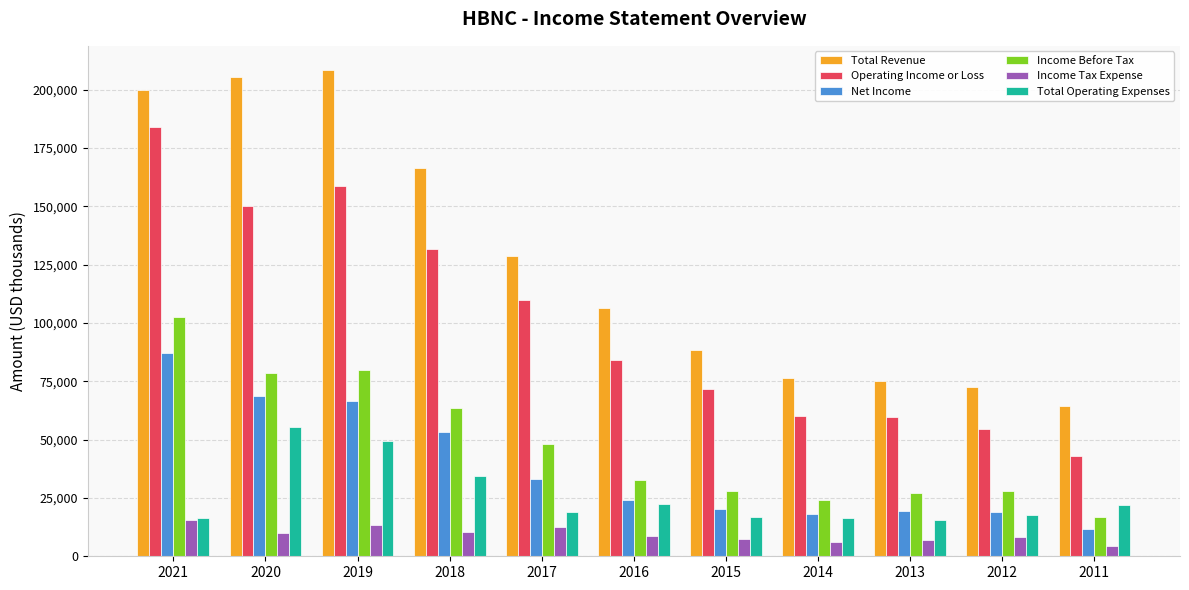

The Income Before Tax series shows 78400 at 2020. True or false?

True